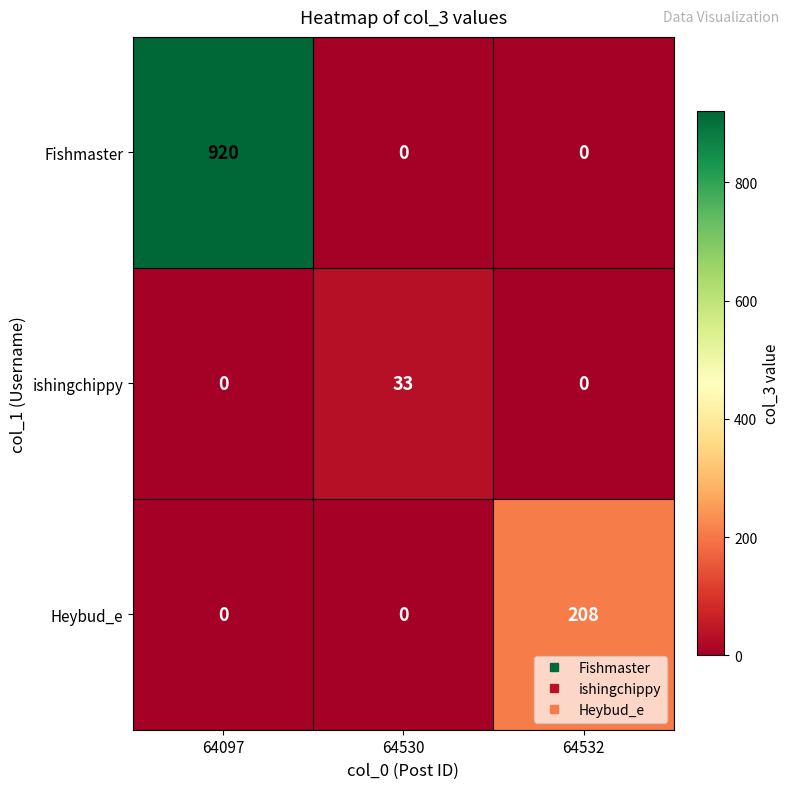

What is the sum of all Heybud_e values?

208